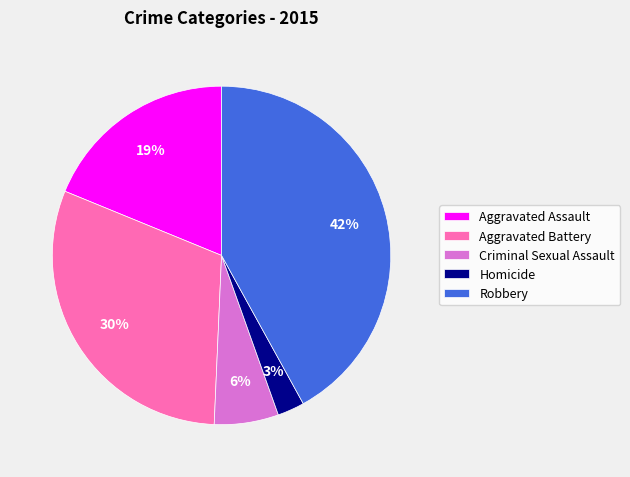

Between Aggravated Assault and Aggravated Battery, which is larger?

Aggravated Battery